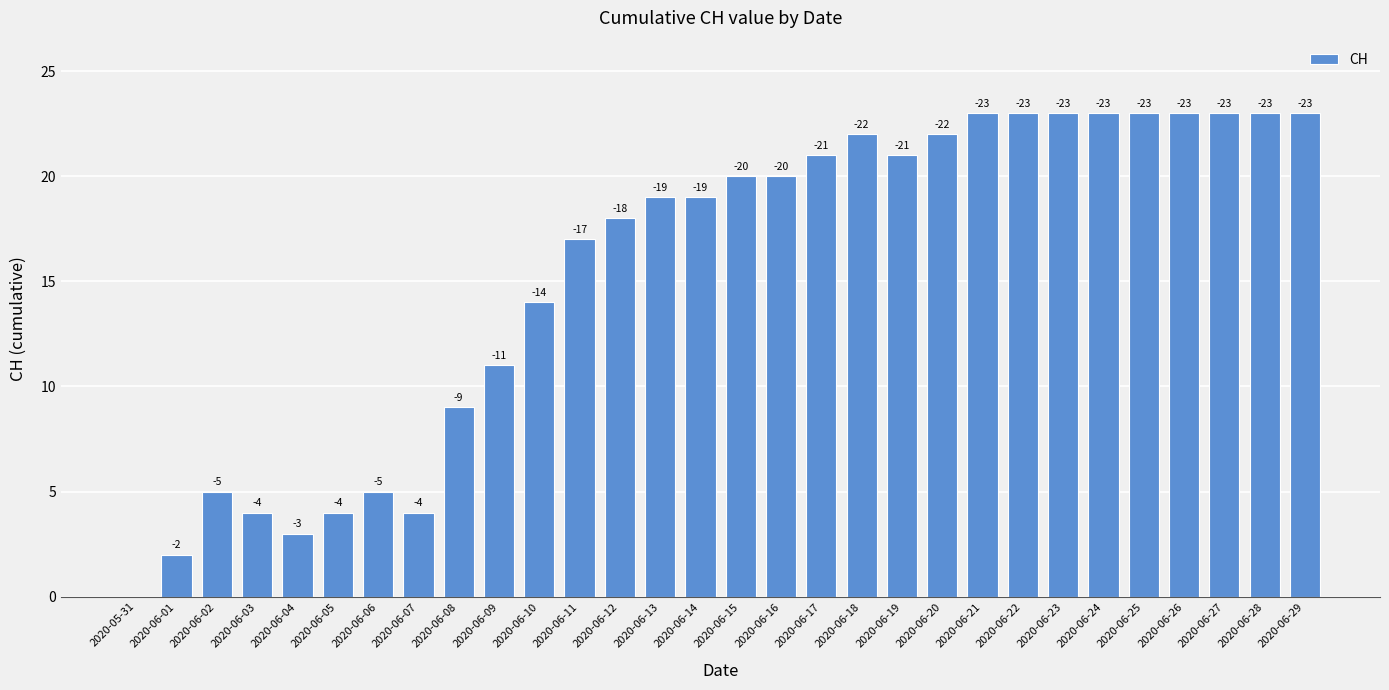

Rank the categories by value from highest to lowest.

2020-06-21, 2020-06-22, 2020-06-23, 2020-06-24, 2020-06-25, 2020-06-26, 2020-06-27, 2020-06-28, 2020-06-29, 2020-06-18, 2020-06-20, 2020-06-17, 2020-06-19, 2020-06-15, 2020-06-16, 2020-06-13, 2020-06-14, 2020-06-12, 2020-06-11, 2020-06-10, 2020-06-09, 2020-06-08, 2020-06-02, 2020-06-06, 2020-06-03, 2020-06-05, 2020-06-07, 2020-06-04, 2020-06-01, 2020-05-31